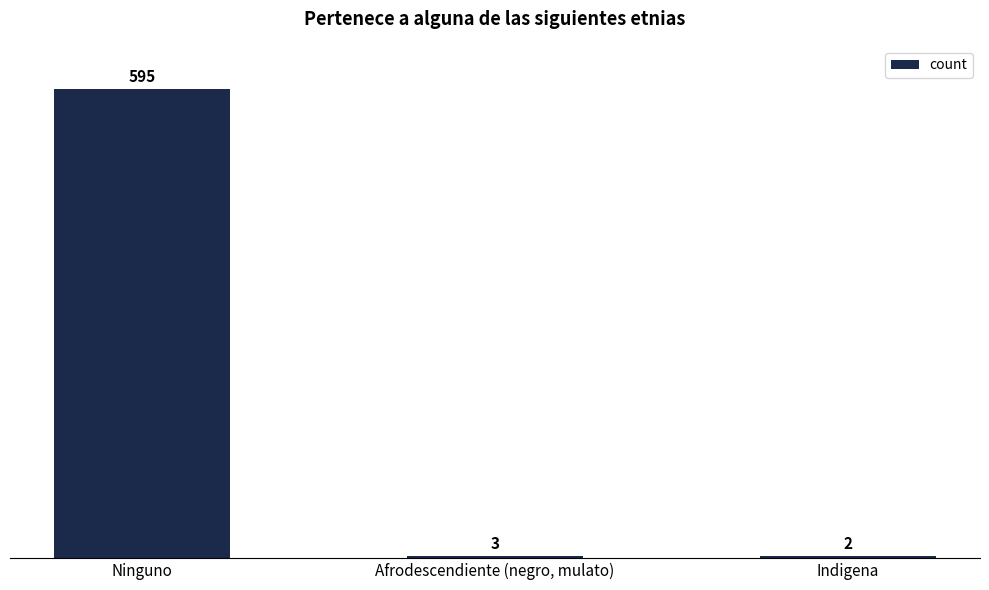

The value at Indigena is 2. True or false?

True